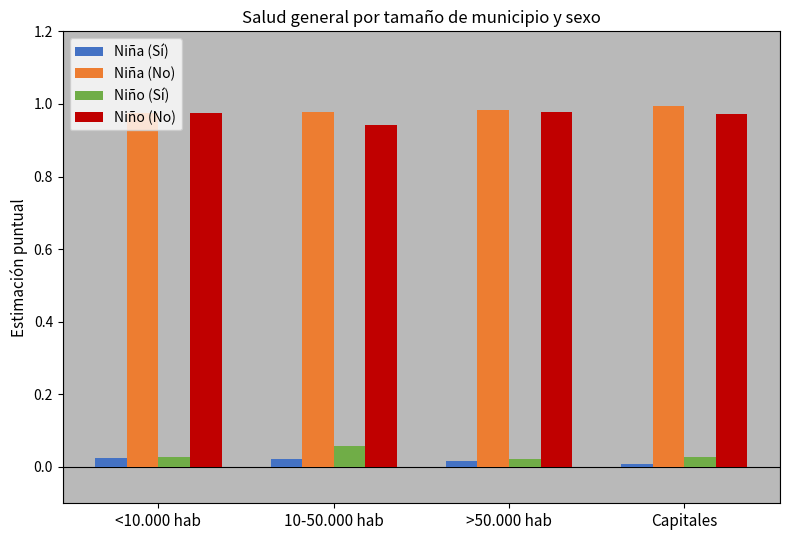

Rank the series by their maximum value, from highest to lowest.

Niña (No), Niño (No), Niño (Sí), Niña (Sí)